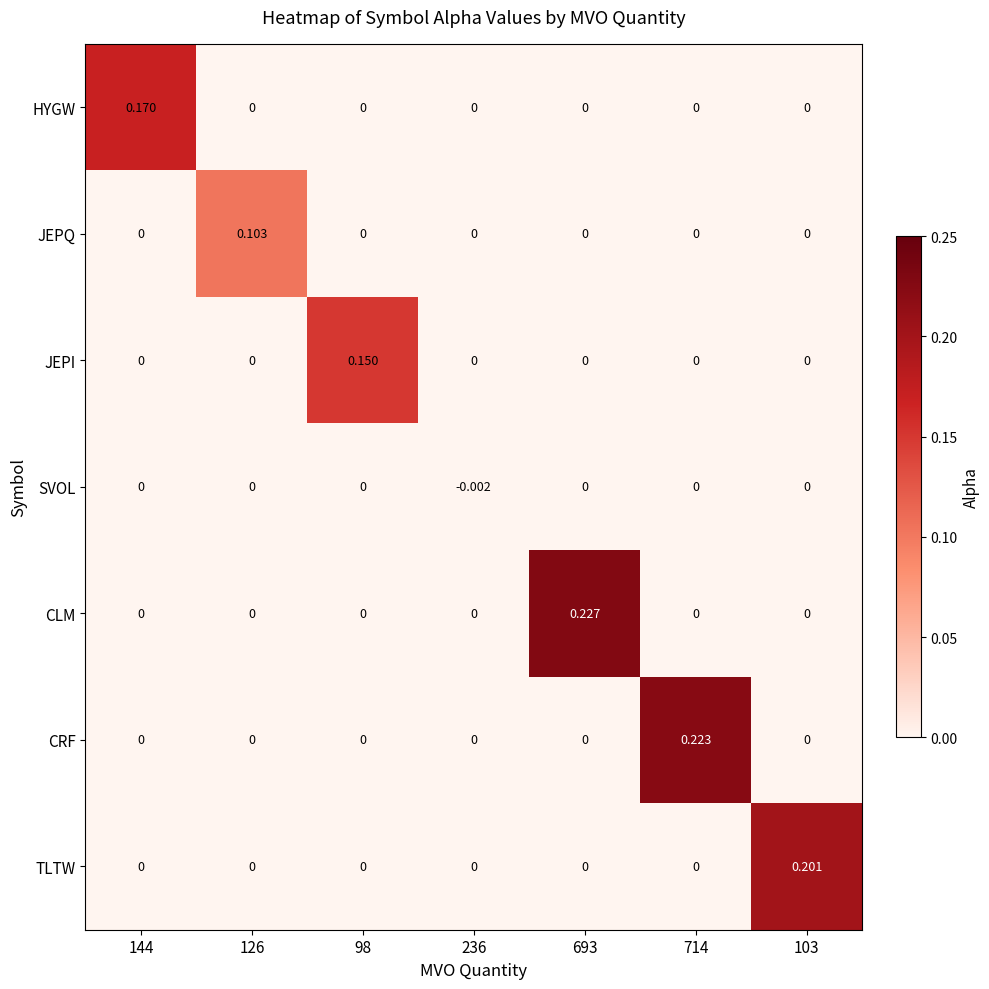

Is the value of CLM at 693 greater than the value of CRF at 103?

Yes